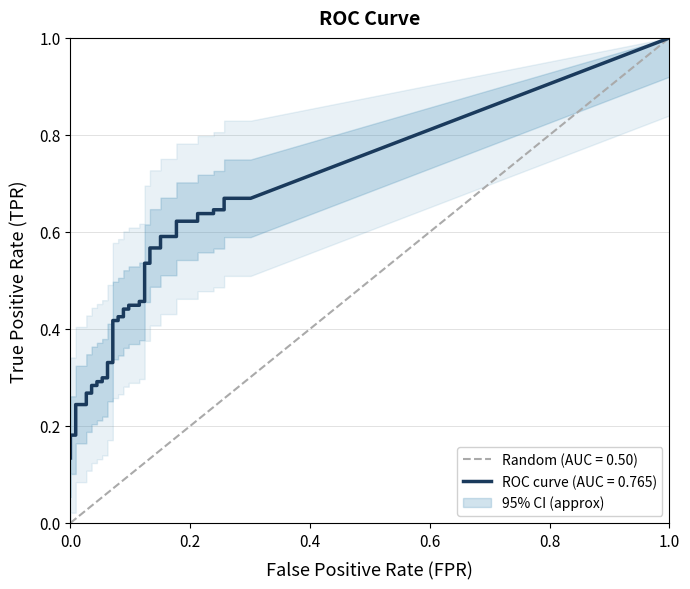

True or false: fpr and tpr intersect in this chart.

False